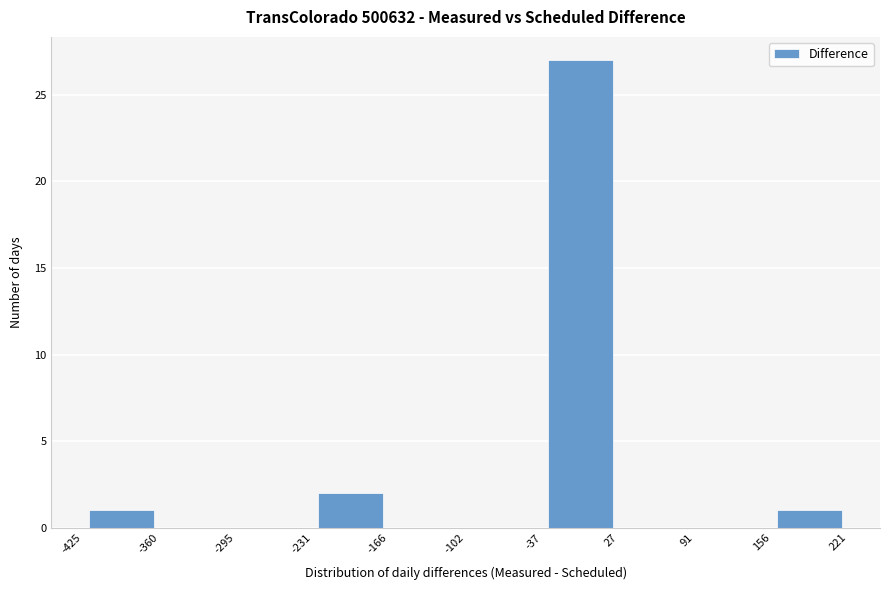

How tall is the bar that spans 156 to 221 on the x-axis? The values are not printed on the chart, so give them approximately, as read against the axis.

1